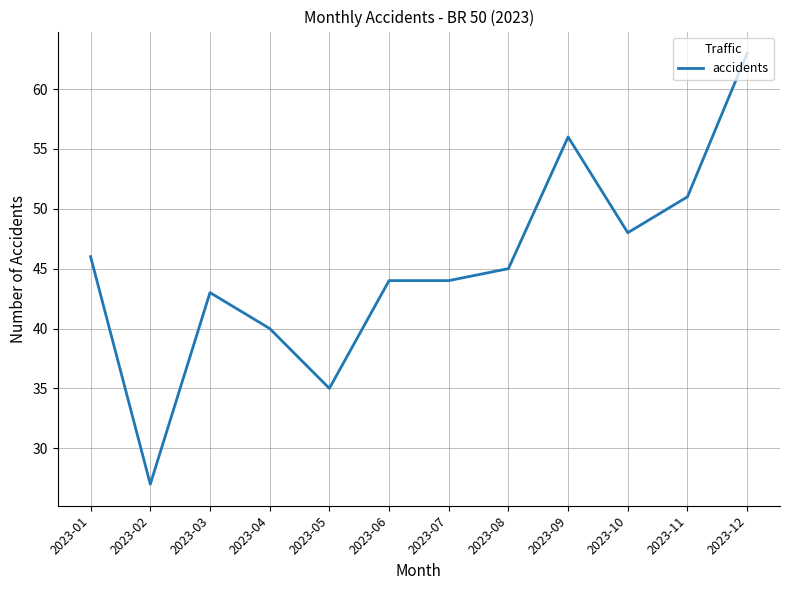

What is the difference between the values at 2023-04 and 2023-08?

5